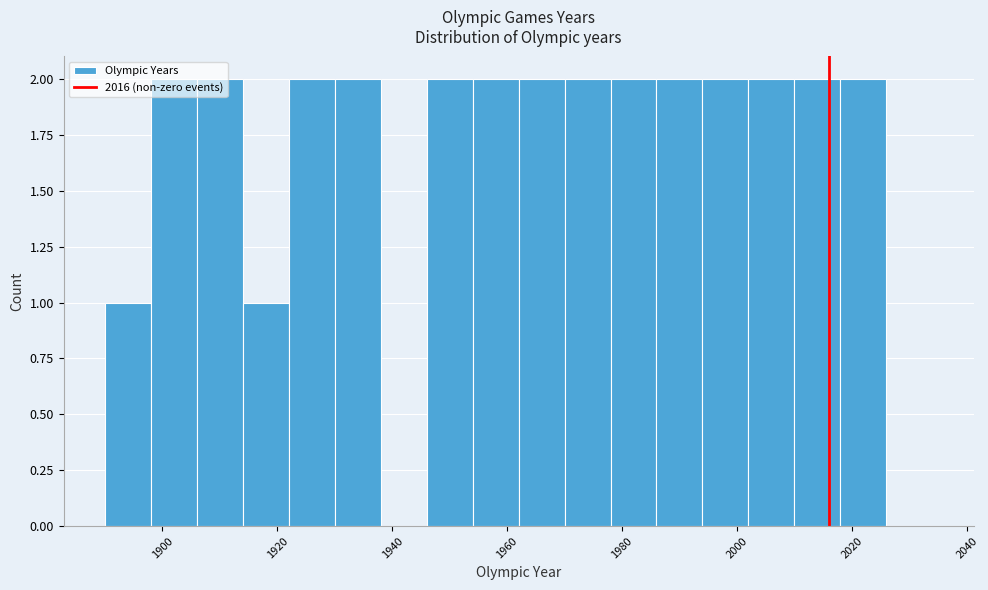

How tall is the bar that spans 2018 to 2026 on the x-axis? The values are not printed on the chart, so give them approximately, as read against the axis.

2